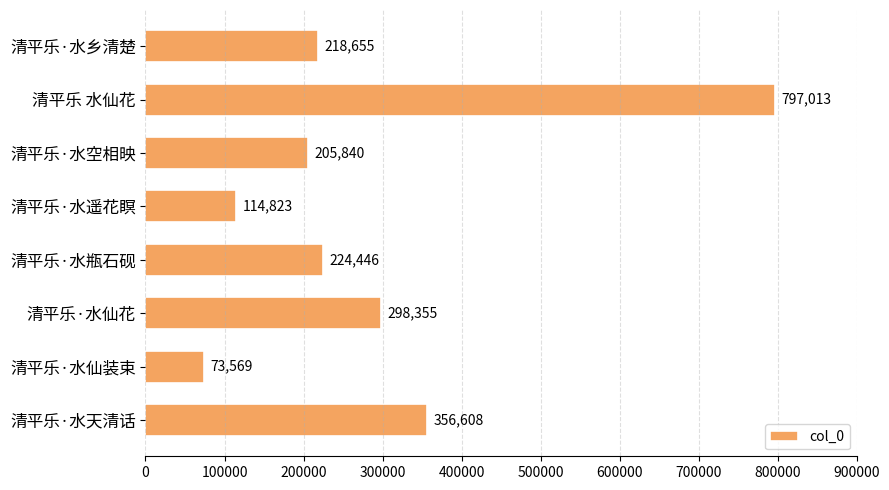

At which label is the value closest to 435291?

清平乐·水天清话